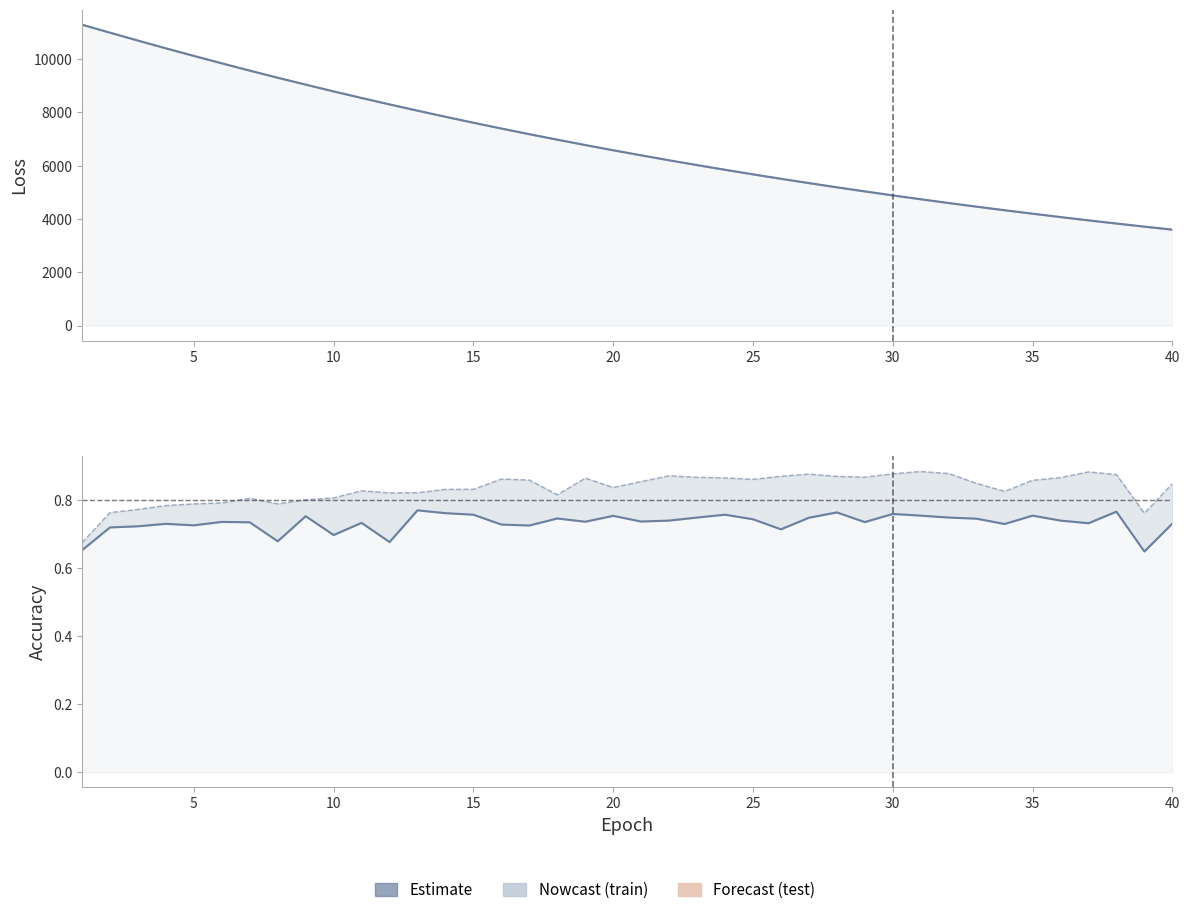

In train_accuracy, how many points are lower than both neighbors (excluding endpoints)?

8